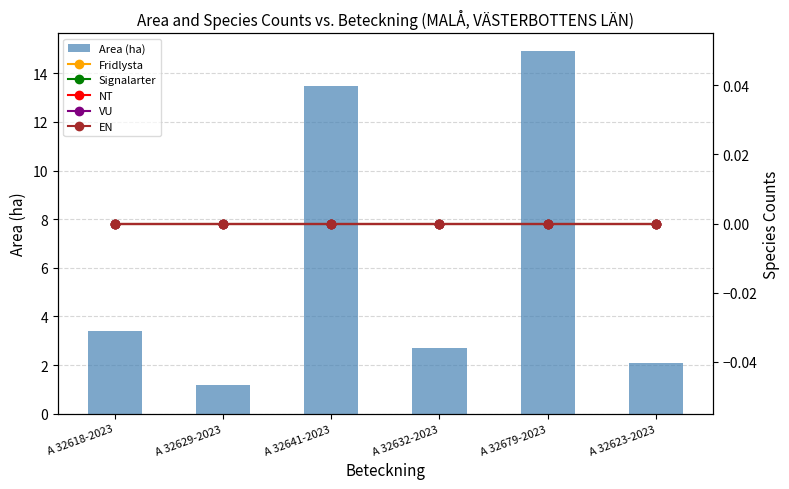

What are all the series names shown in the legend?

Area (ha), Fridlysta, Signalarter, NT, VU, EN